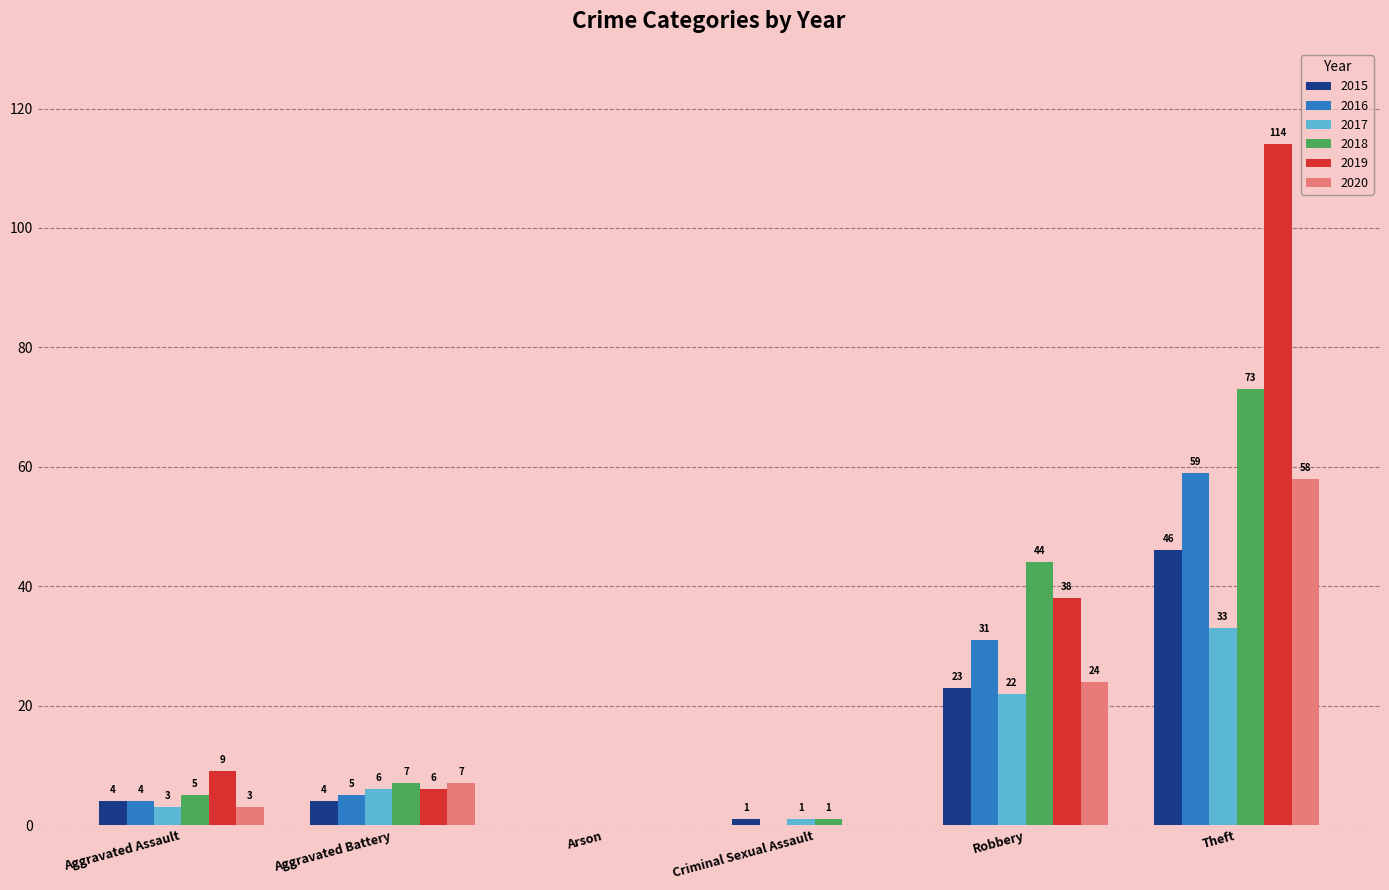

What is the total value across all series at Criminal Sexual Assault?

3